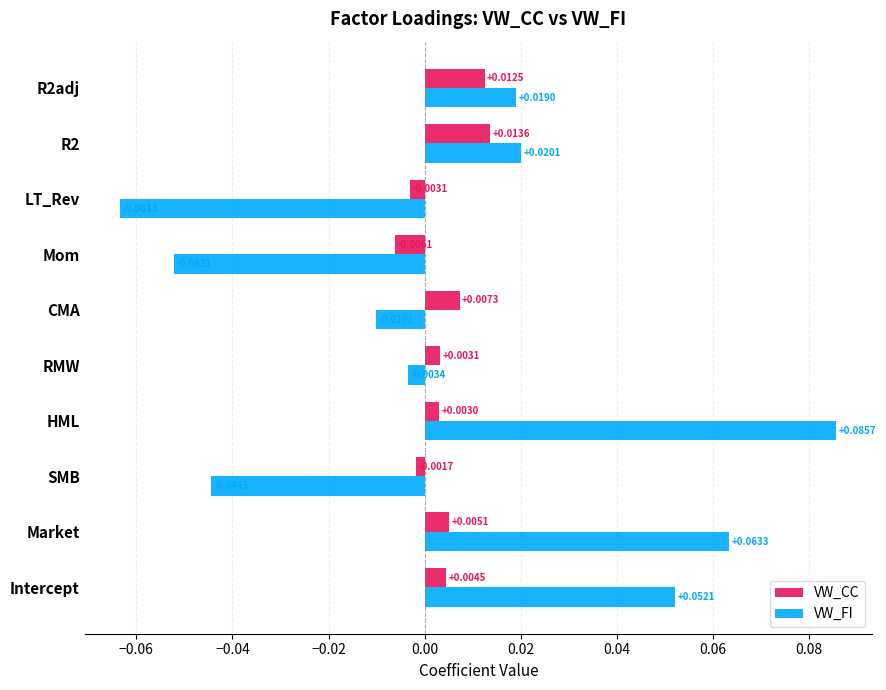

How many data points does each series have?

10